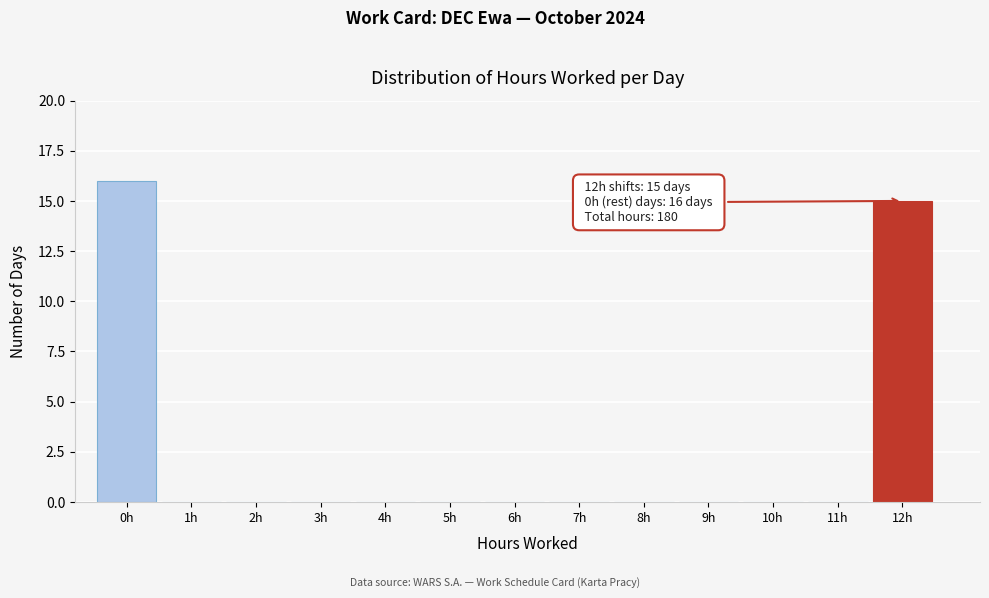

Which range on the x-axis has the tallest bar?

-0.5 to 0.5